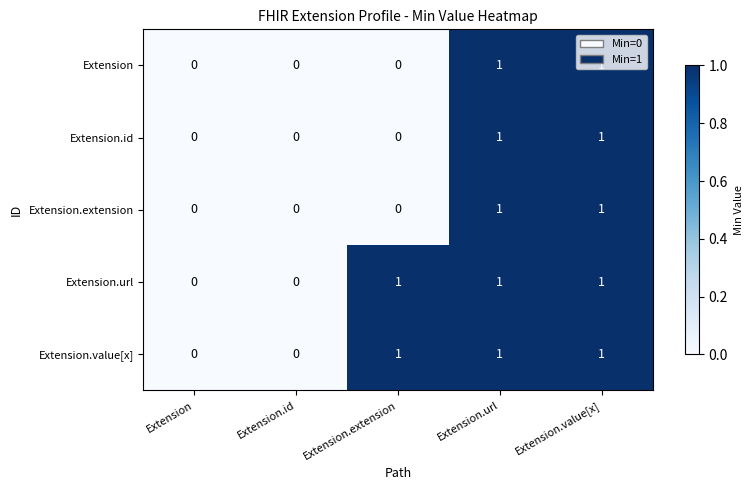

The Extension.id series shows 1 at Extension.url. True or false?

True